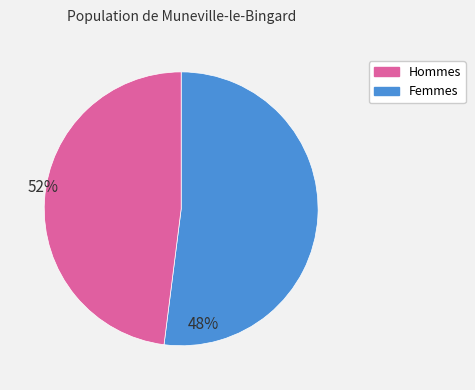

Does any single category account for the majority?

Yes